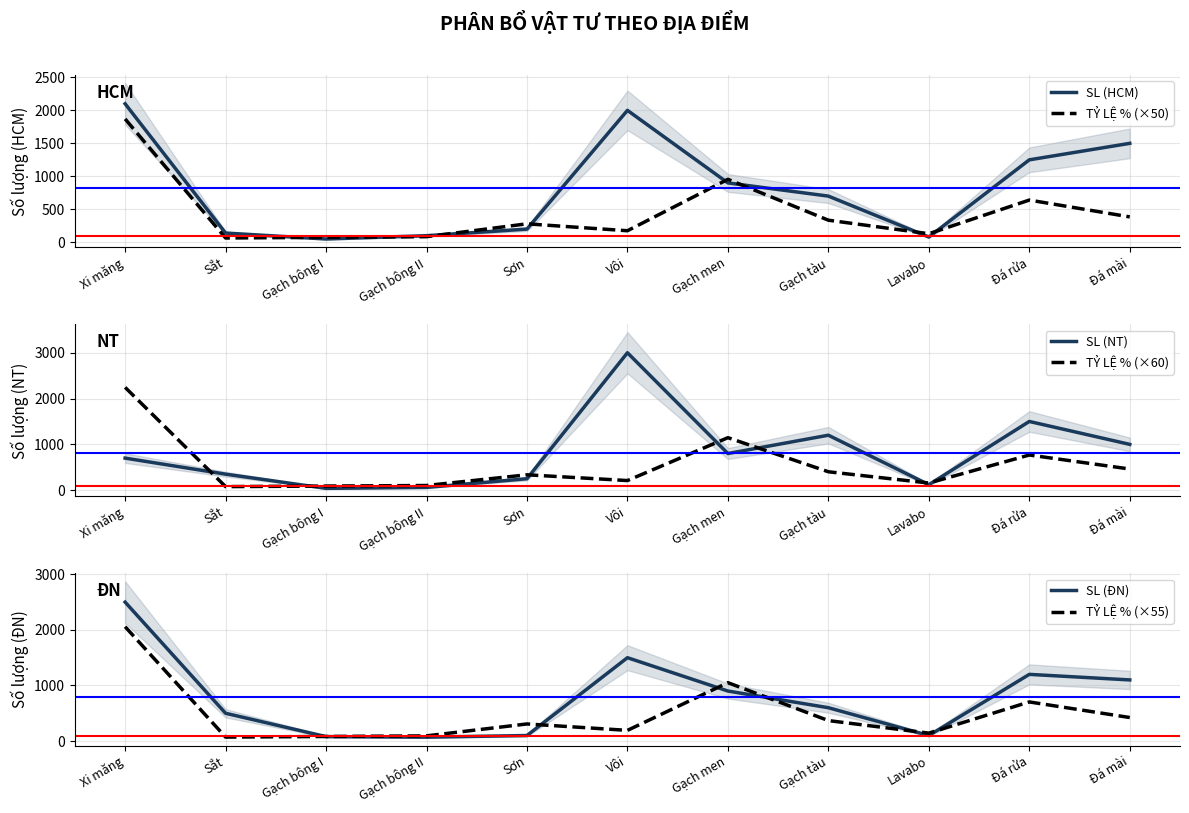

At which label does SL (NT) reach its minimum?

Gạch bông I